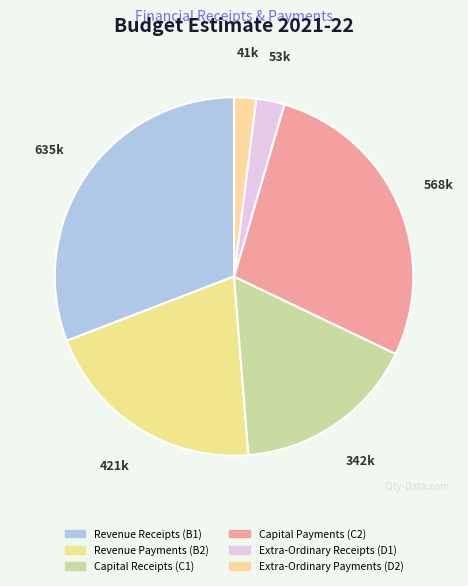

Rank the categories by value from highest to lowest.

Revenue Receipts (B1), Capital Payments (C2), Revenue Payments (B2), Capital Receipts (C1), Extra-Ordinary Receipts (D1), Extra-Ordinary Payments (D2)